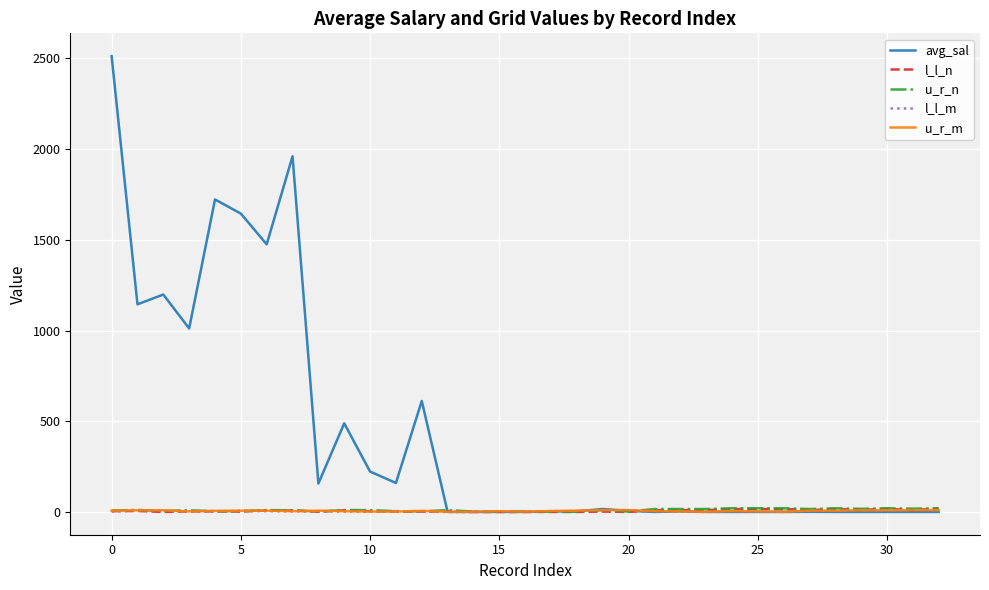

Which series has the largest range (max minus min)?

avg_sal